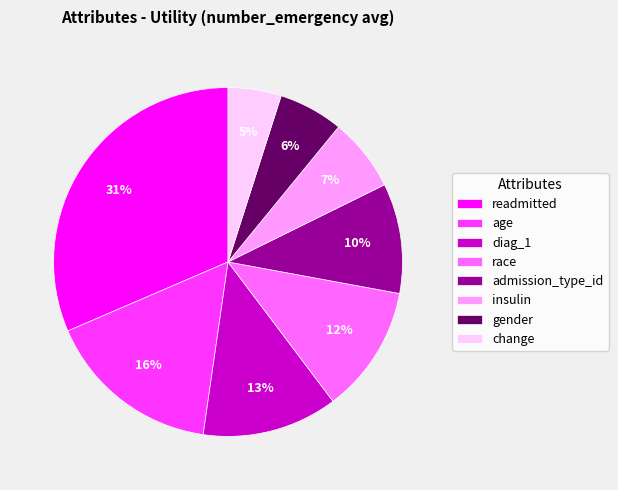

Which slice is the smallest?

change